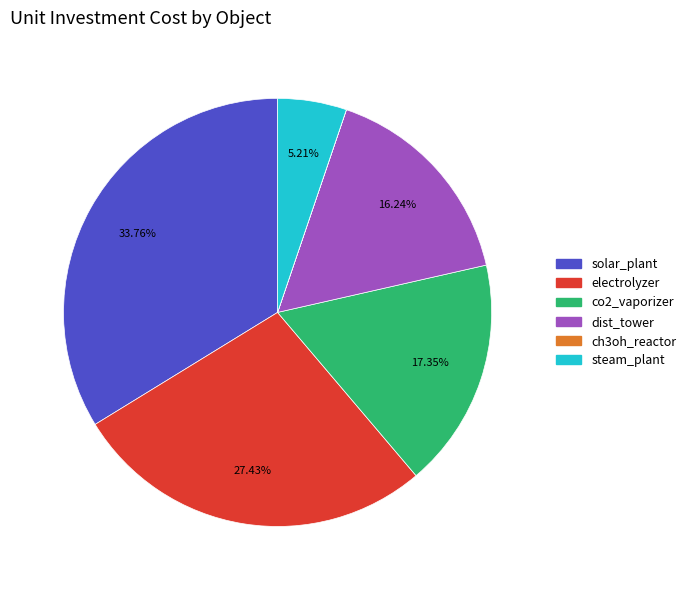

What is the largest slice in the pie chart?

solar_plant